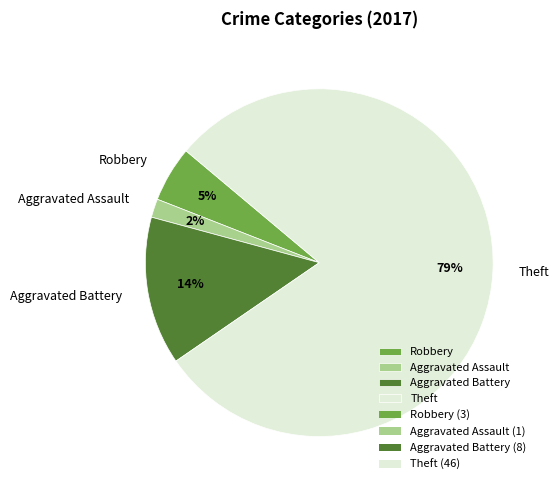

Which has a higher value, Theft or Robbery?

Theft